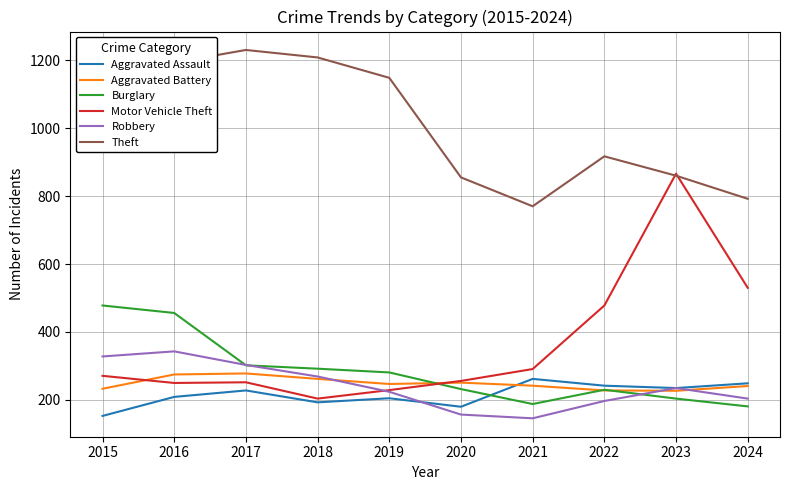

The value of Motor Vehicle Theft at 2021 is 291. True or false?

True